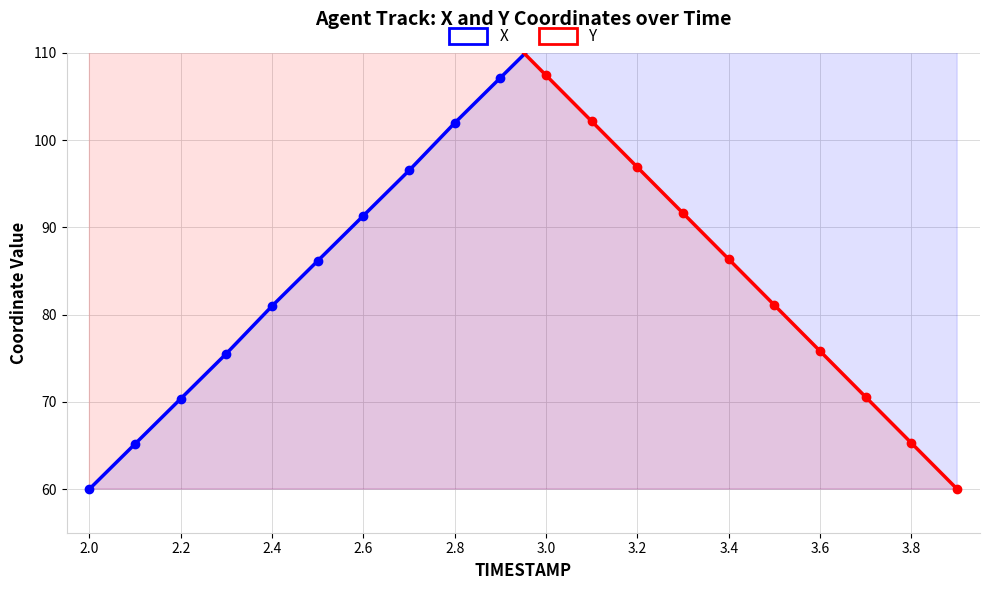

Does the chart have visible grid lines?

Yes